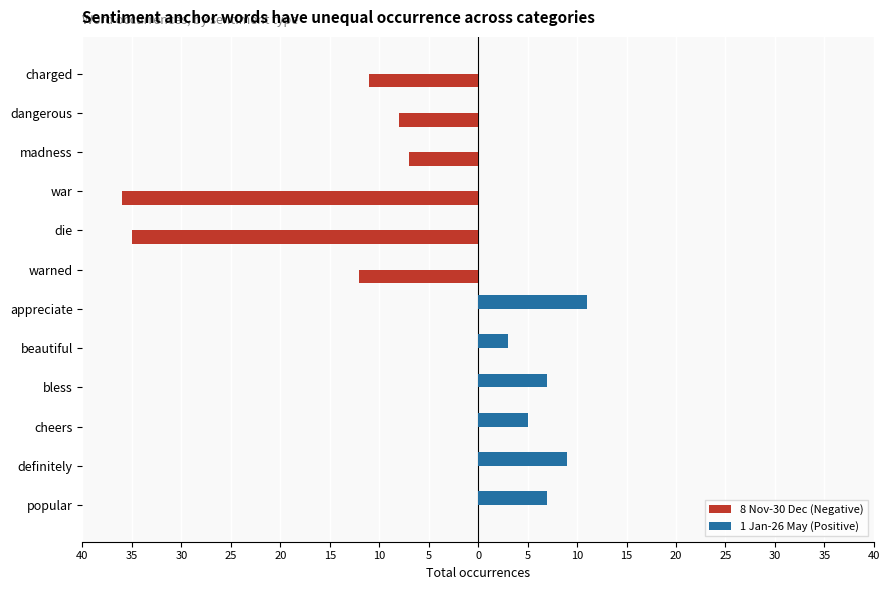

Count the 1 Jan-26 May (Positive) values in the range 0 to 7.

10